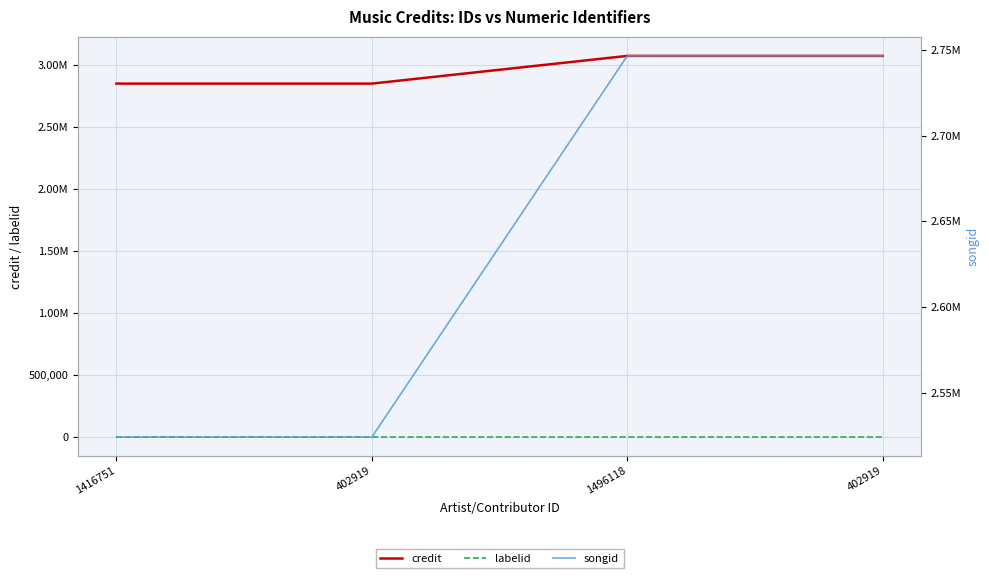

What is the label of the 3rd point from the left?

1496118